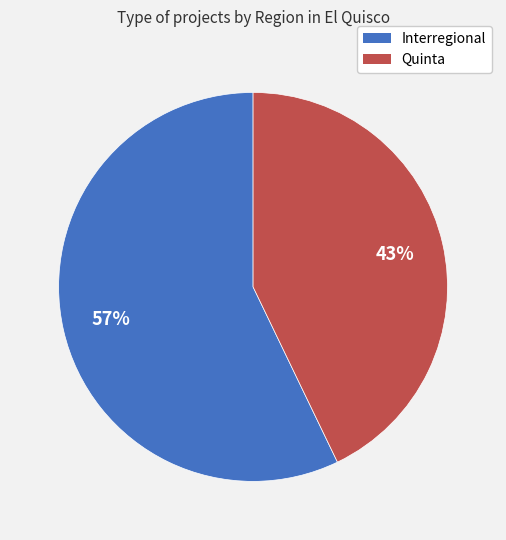

How many slices are in this pie chart?

2